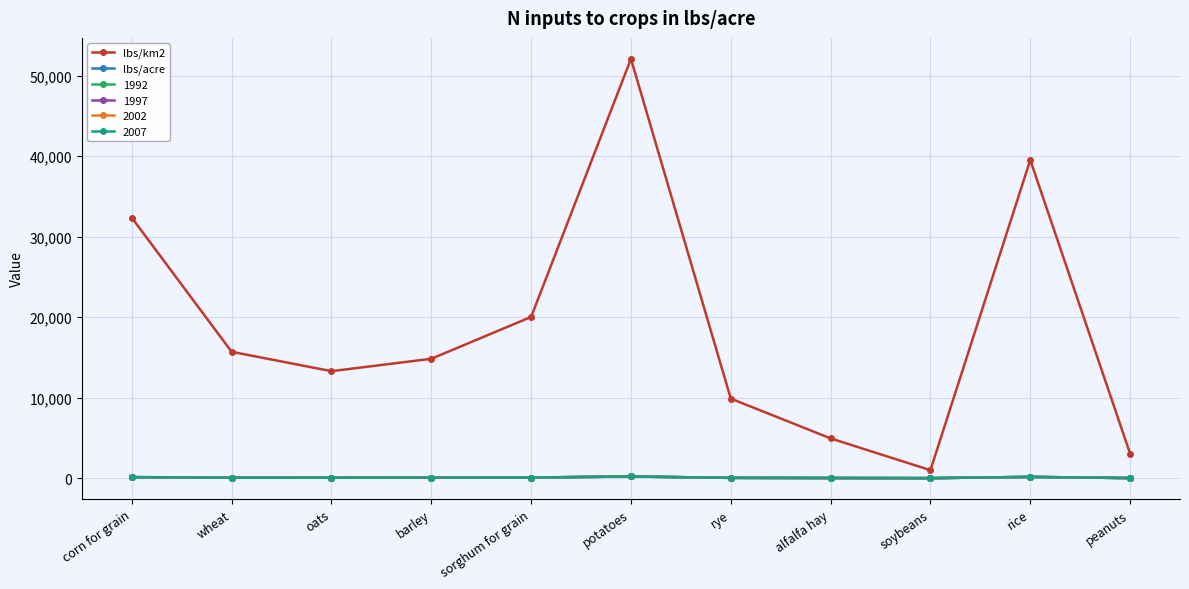

At which category is the sum across all series the highest?

potatoes